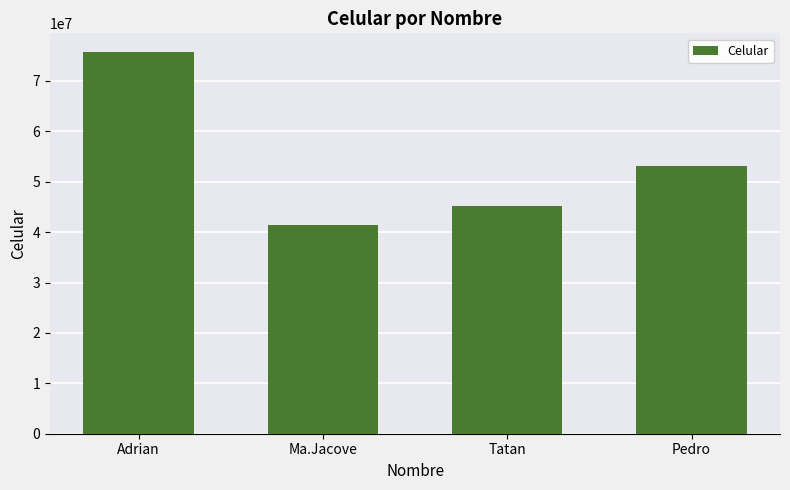

Count the number of categories in the chart.

4